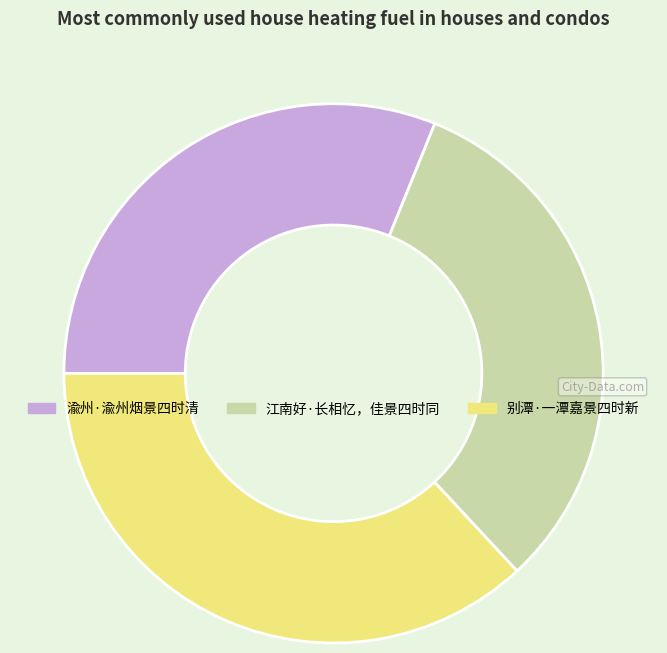

What is the ratio of the value at 别潭·一潭嘉景四时新 to the value at 渝州·渝州烟景四时清?

1.2